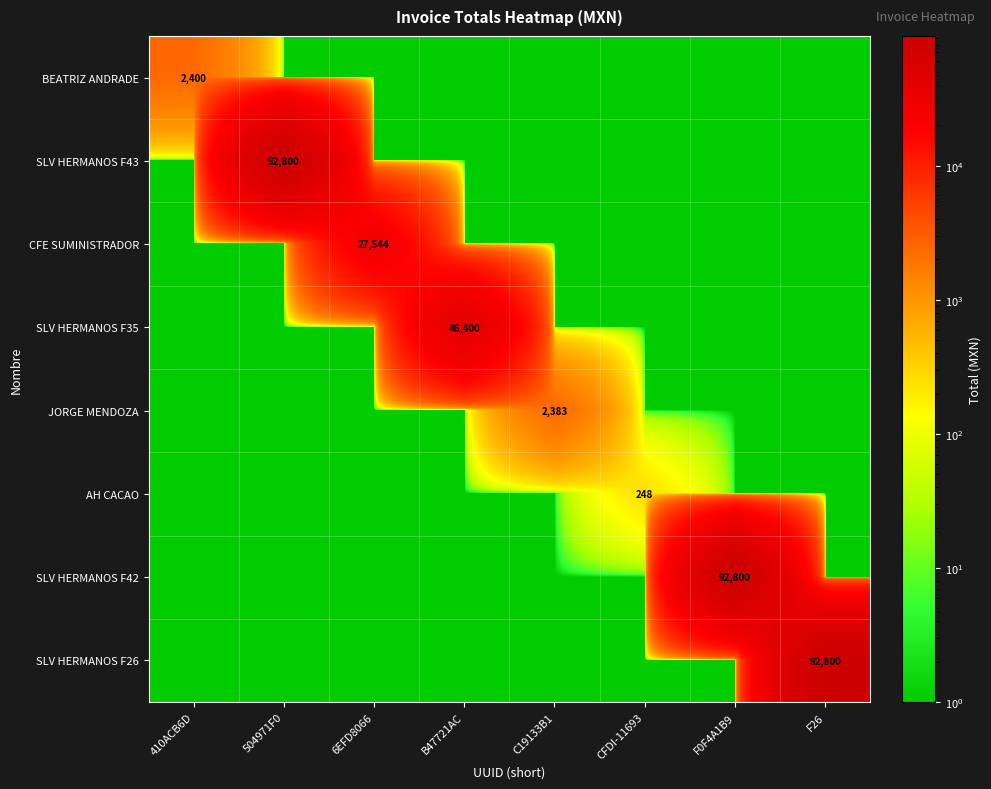

At which category does the chart reach its minimum across all series?

504971F0